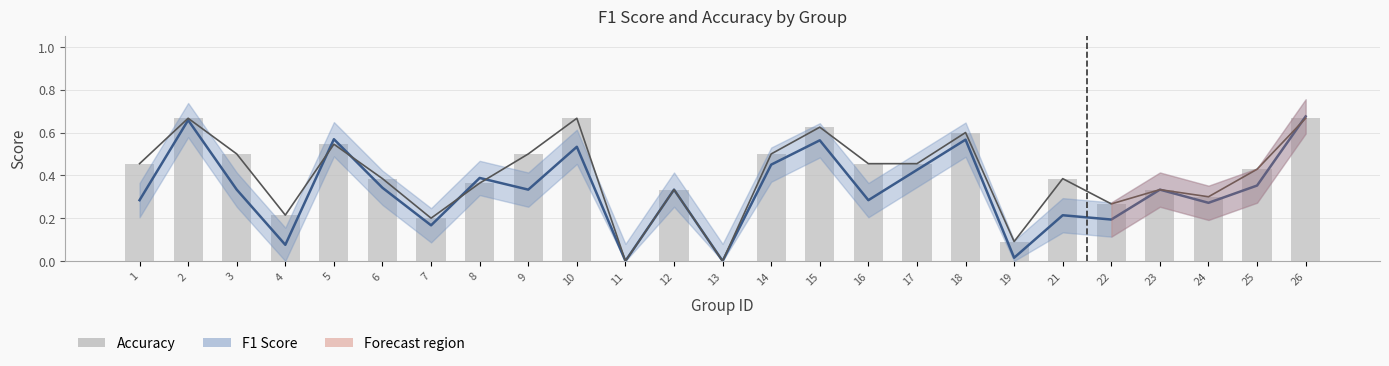

Reading right to left, extract all data points from this chart.

0.7	0.4	0.3	0.3	0.3	0.4	0.1	0.6	0.5	0.5	0.6	0.5	0.0	0.3	0.0	0.7	0.5	0.4	0.2	0.4	0.5	0.2	0.5	0.7	0.5